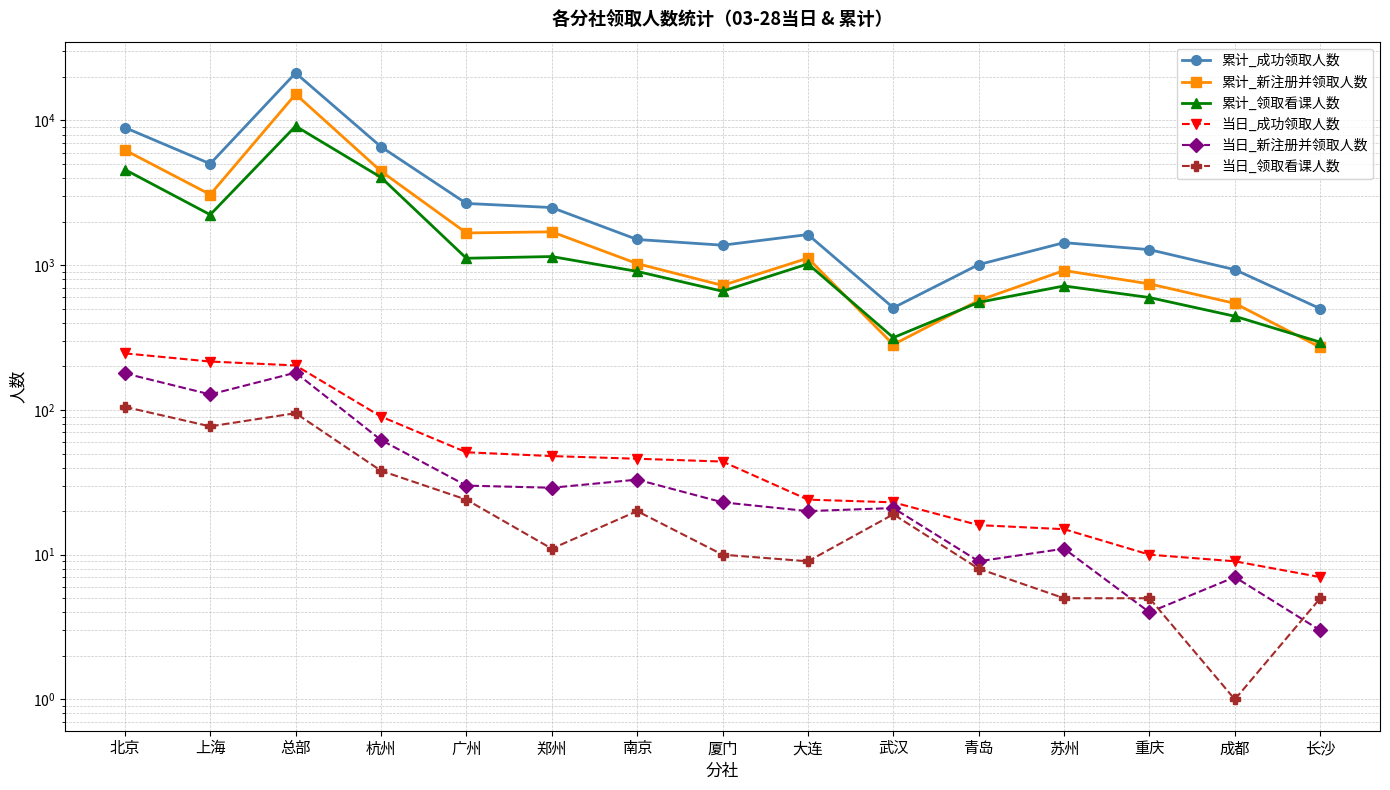

What is the approximate value of 累计_成功领取人数 at 郑州, to the nearest 10?

2500